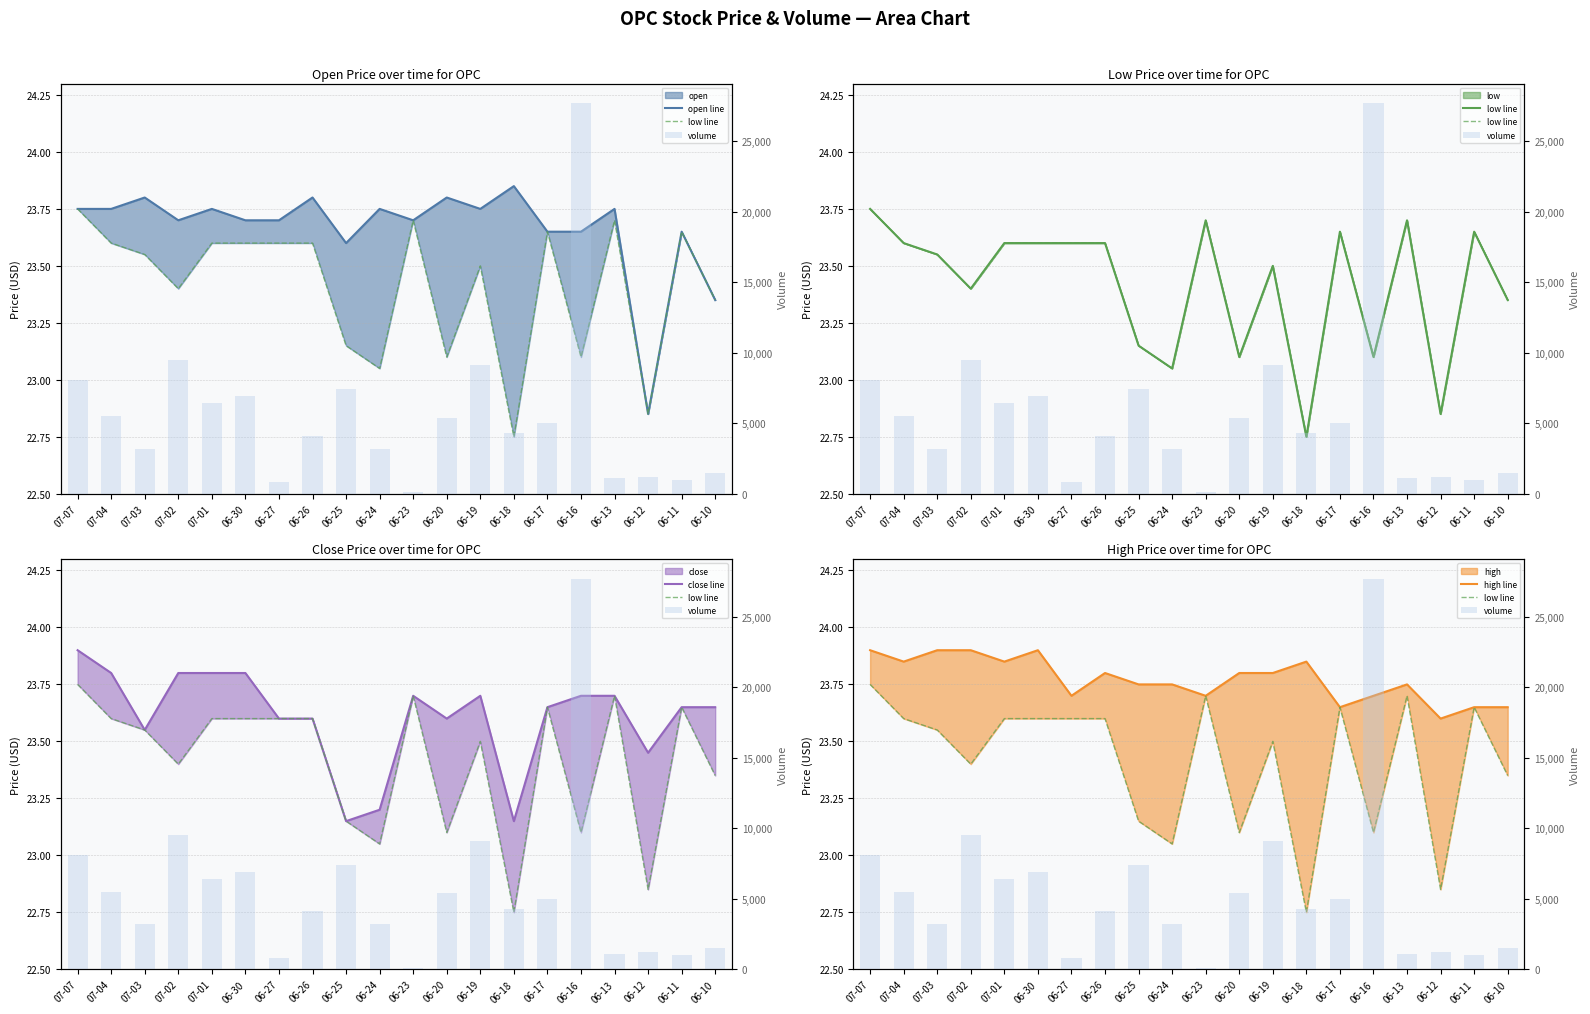

At which label is close line closest to 23?

06-25